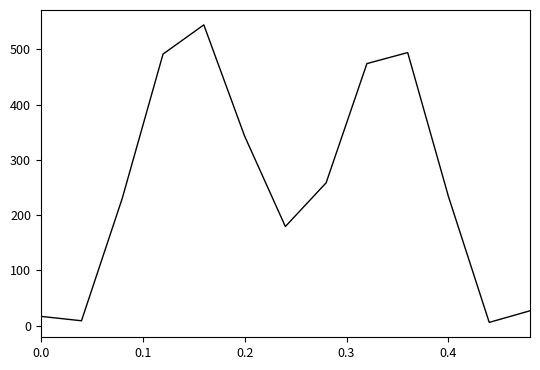

How many distinct data groups are displayed?

1